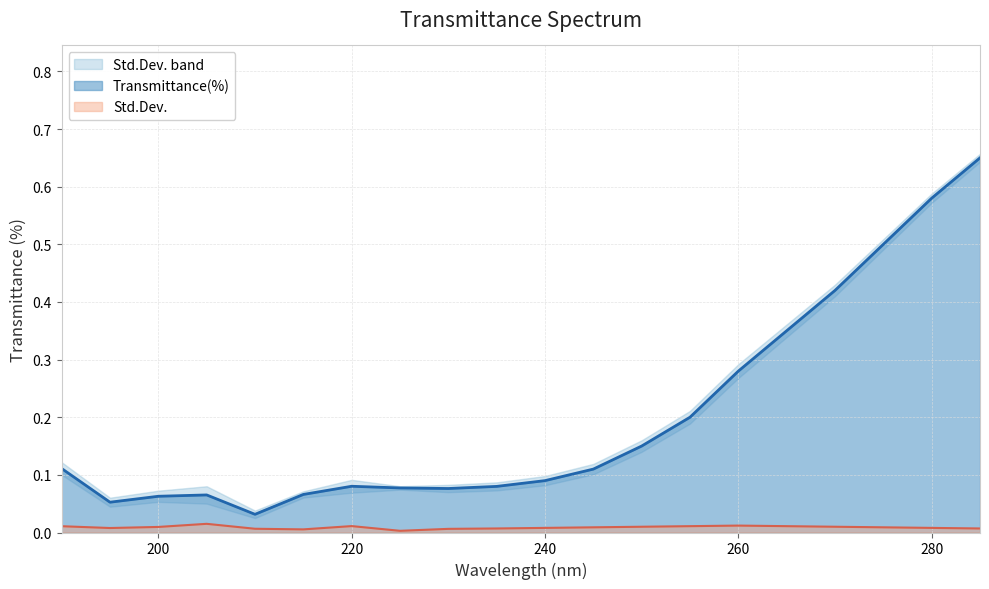

The Transmittance(%) series shows 0.1 at 240. True or false?

True